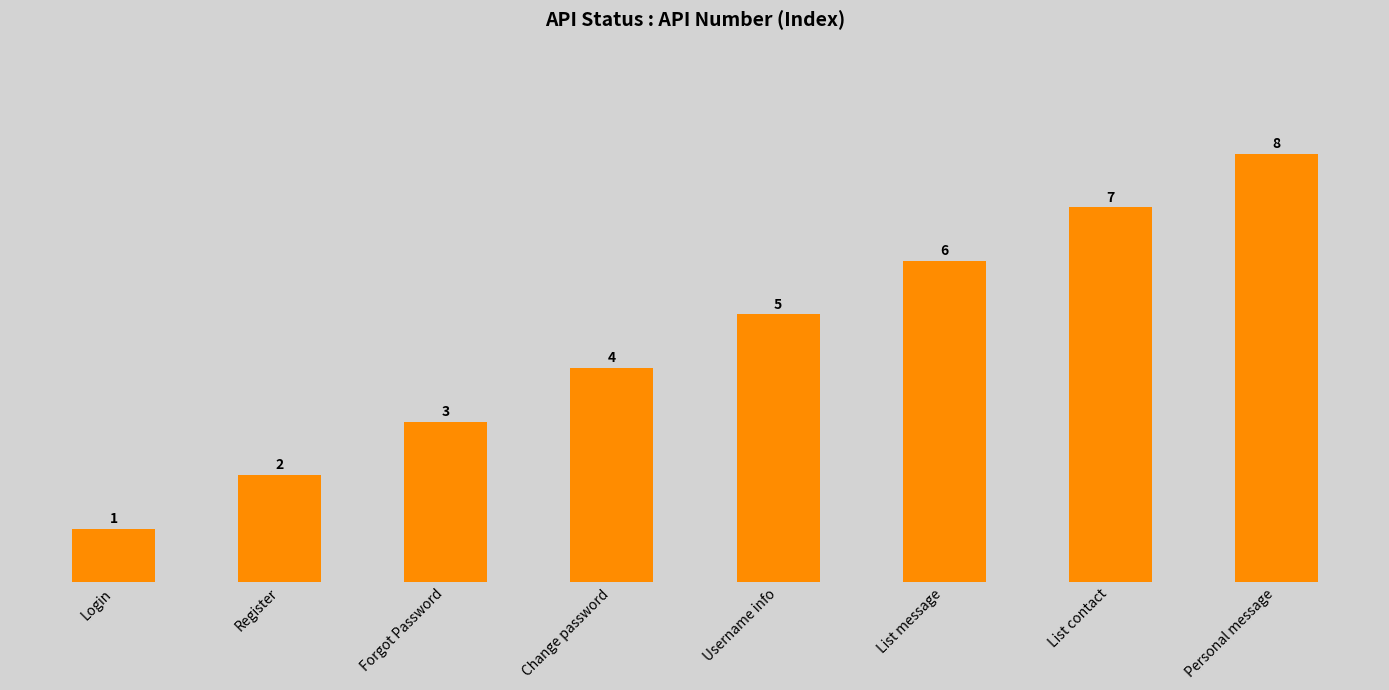

List the labels in order of value, smallest first.

Login, Register, Forgot Password, Change password, Username info, List message, List contact, Personal message